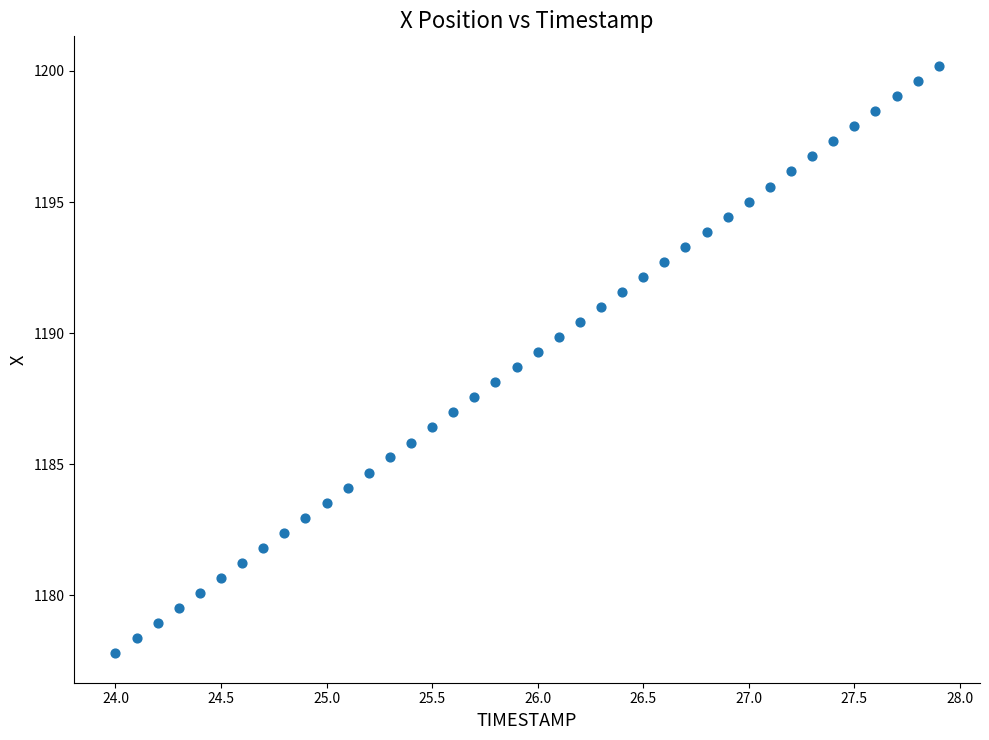

What is the range of X values (max minus min)?

3.9